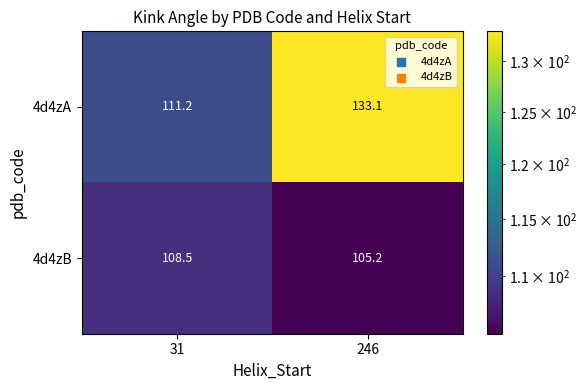

At 31, list the series in order from smallest to largest.

4d4zB, 4d4zA